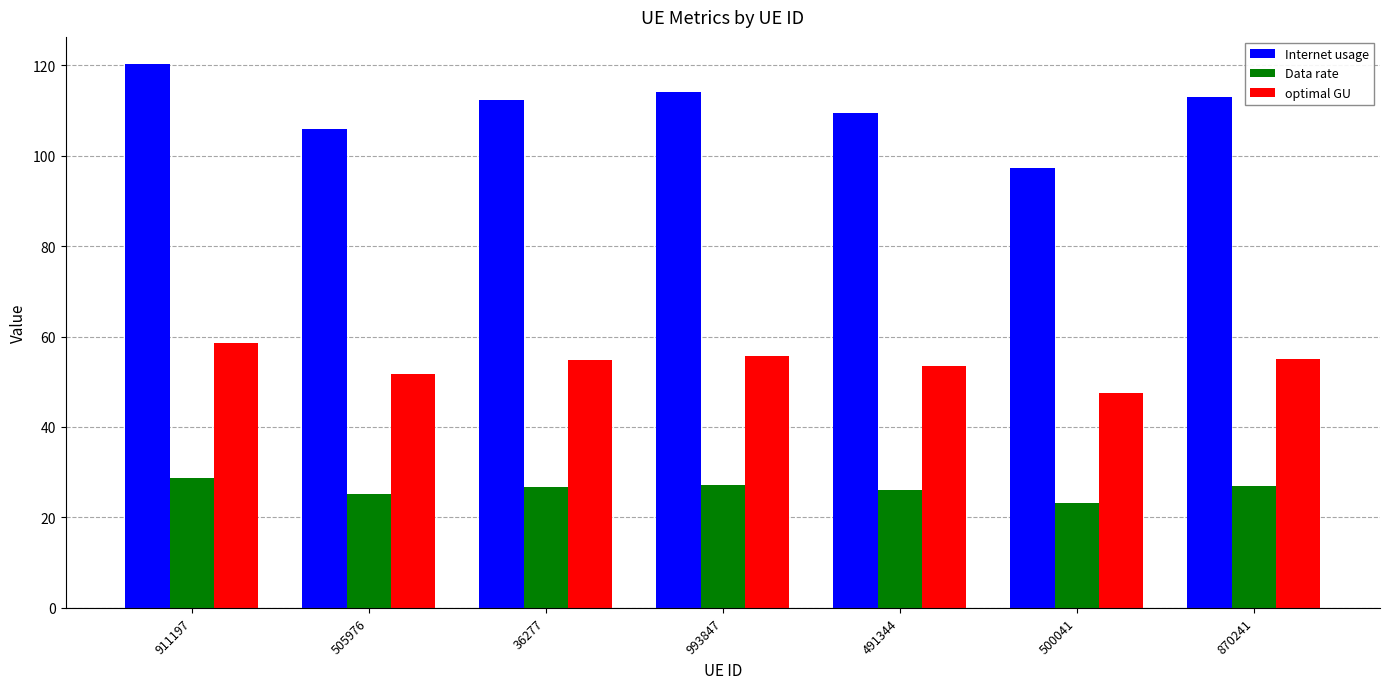

Rank the series by their maximum value, from highest to lowest.

Internet usage, optimal GU, Data rate